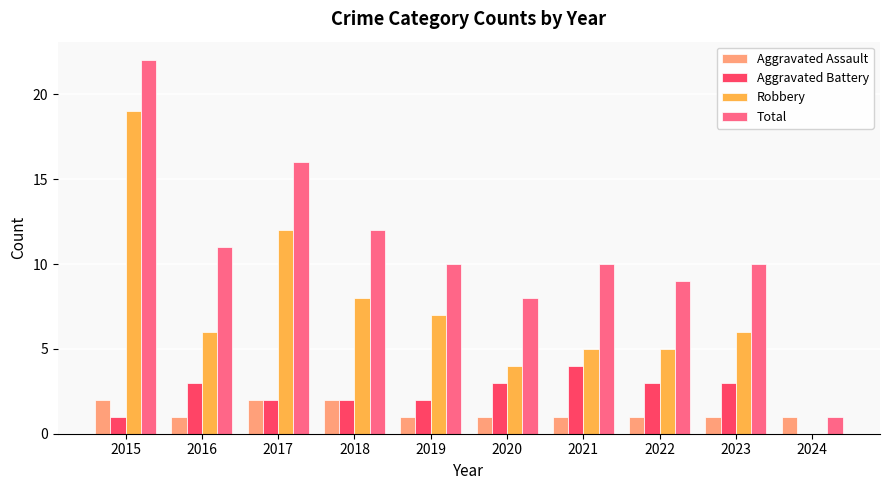

Which series changed the most between 2020 and 2024?

Total